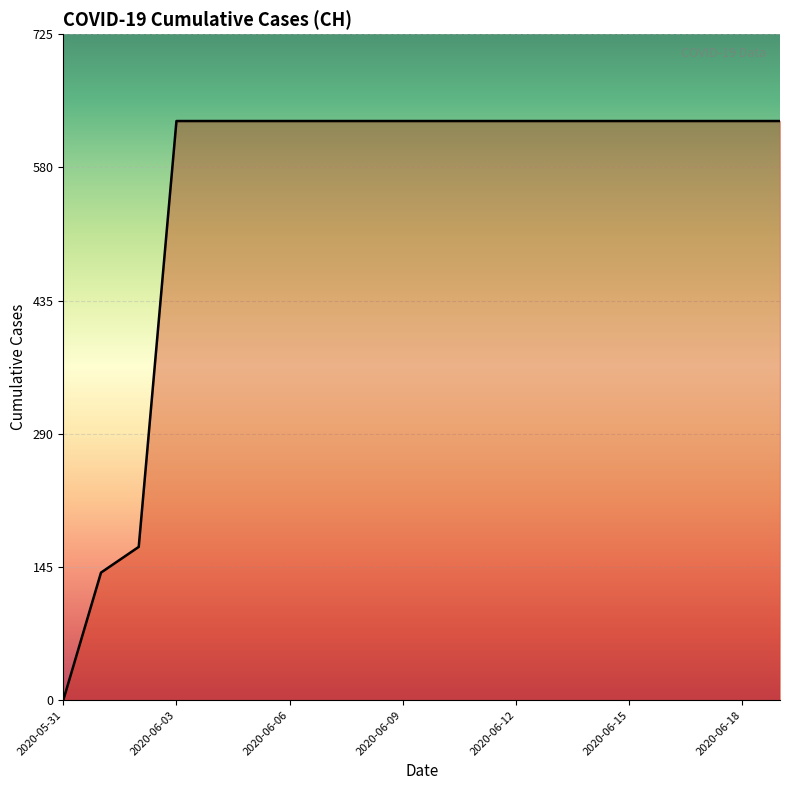

What is the difference between the maximum and minimum values?

631